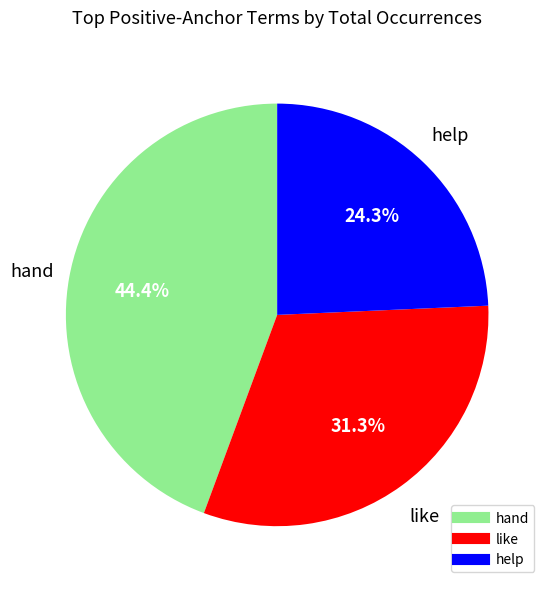

Is there a majority slice in this chart?

No